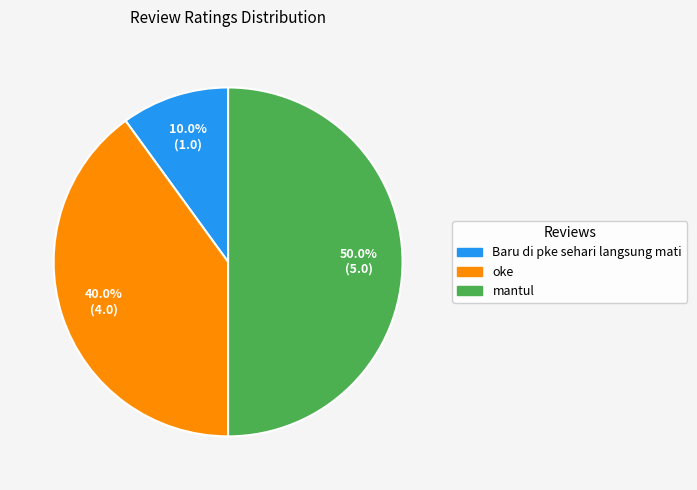

To the nearest percent, what is the combined percentage of mantul and Baru di pke sehari langsung mati?

60%